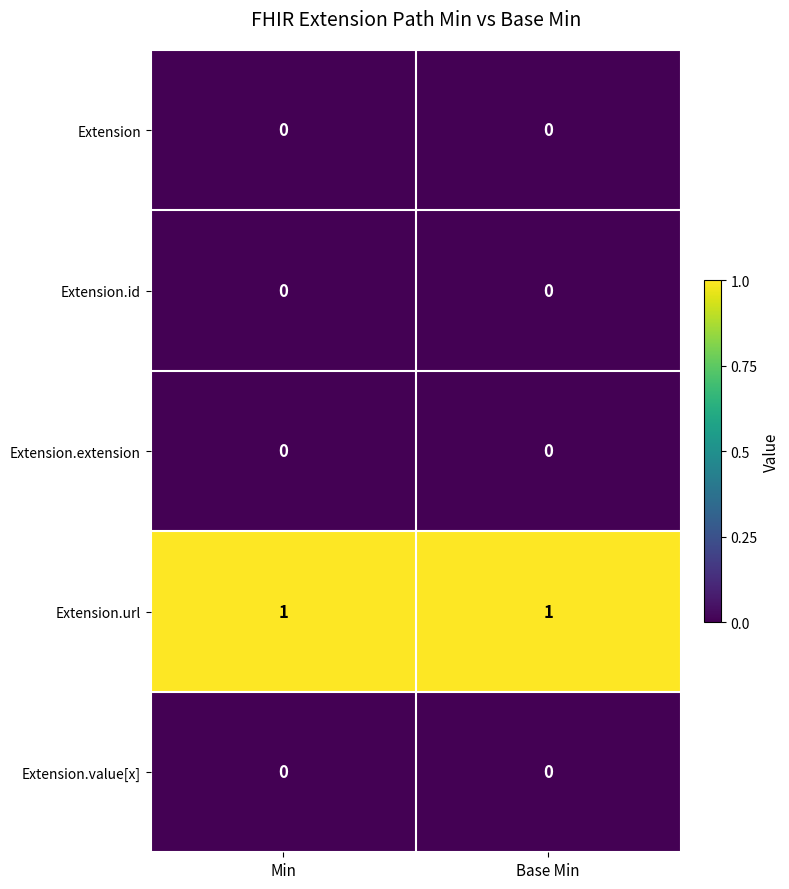

Which series has the largest total across all categories?

Extension.url